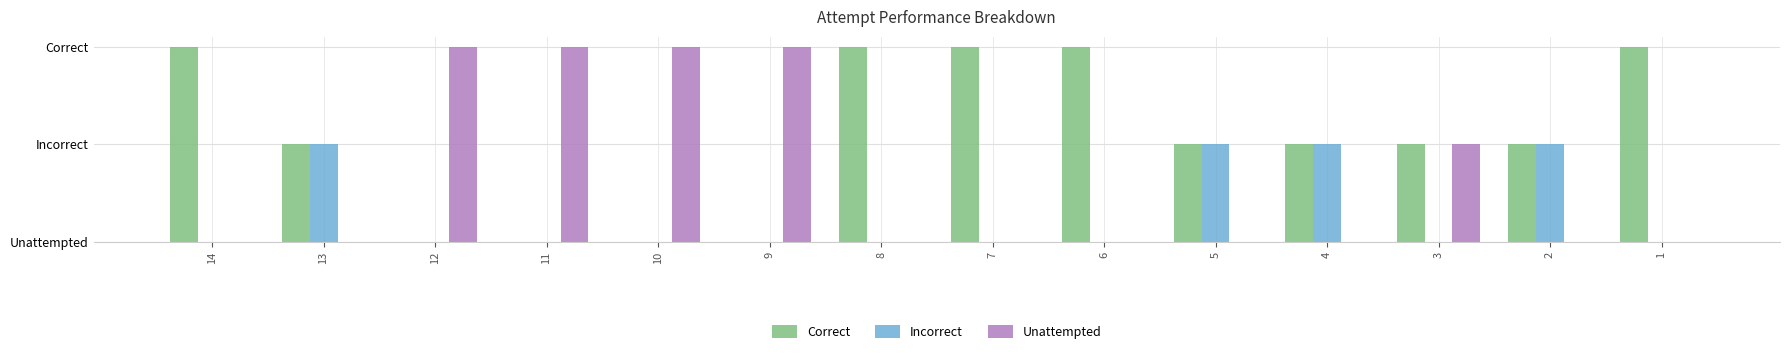

Reading right to left, list all the values displayed in this chart.

Correct: 2	1	1	1	1	2	2	2	0	0	0	0	1	2
Incorrect: 0	1	0	1	1	0	0	0	0	0	0	0	1	0
Unattempted: 0	0	1	0	0	0	0	0	2	2	2	2	0	0